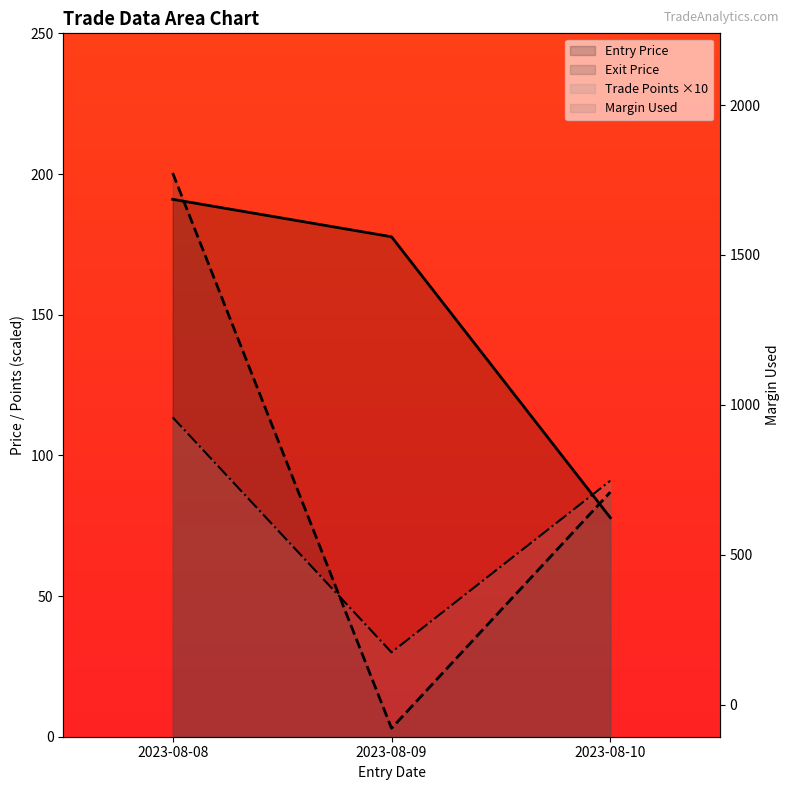

Rank the series at 2023-08-09 from lowest to highest value.

Exit Price, Trade Points, Entry Price, Margin Used